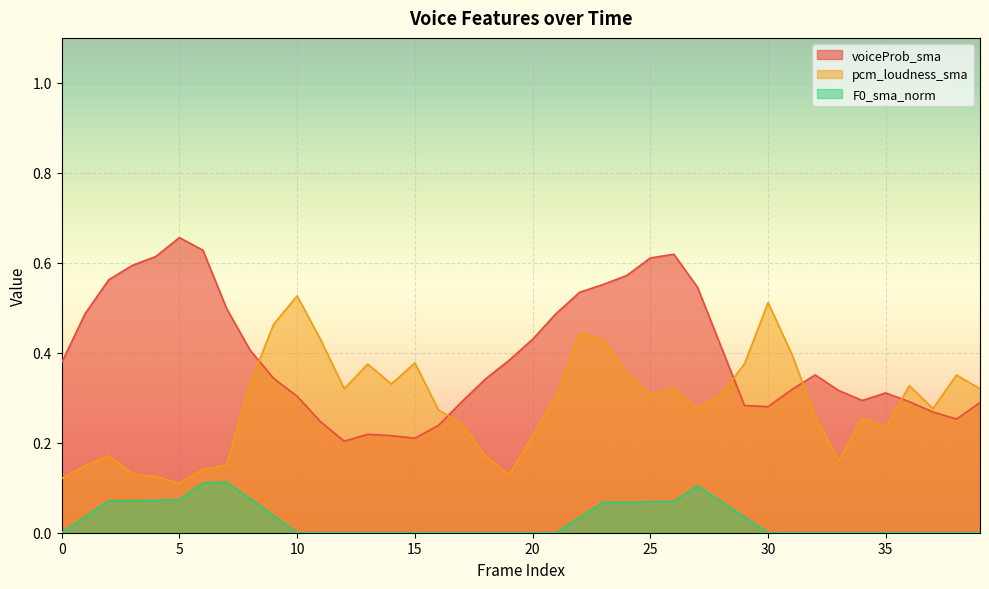

How many lines are shown in the chart?

3